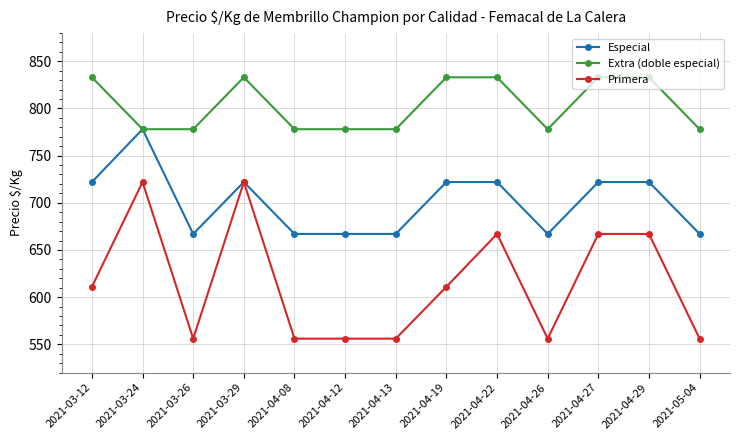

Is it true that Especial equals 261 at 2021-03-29?

False